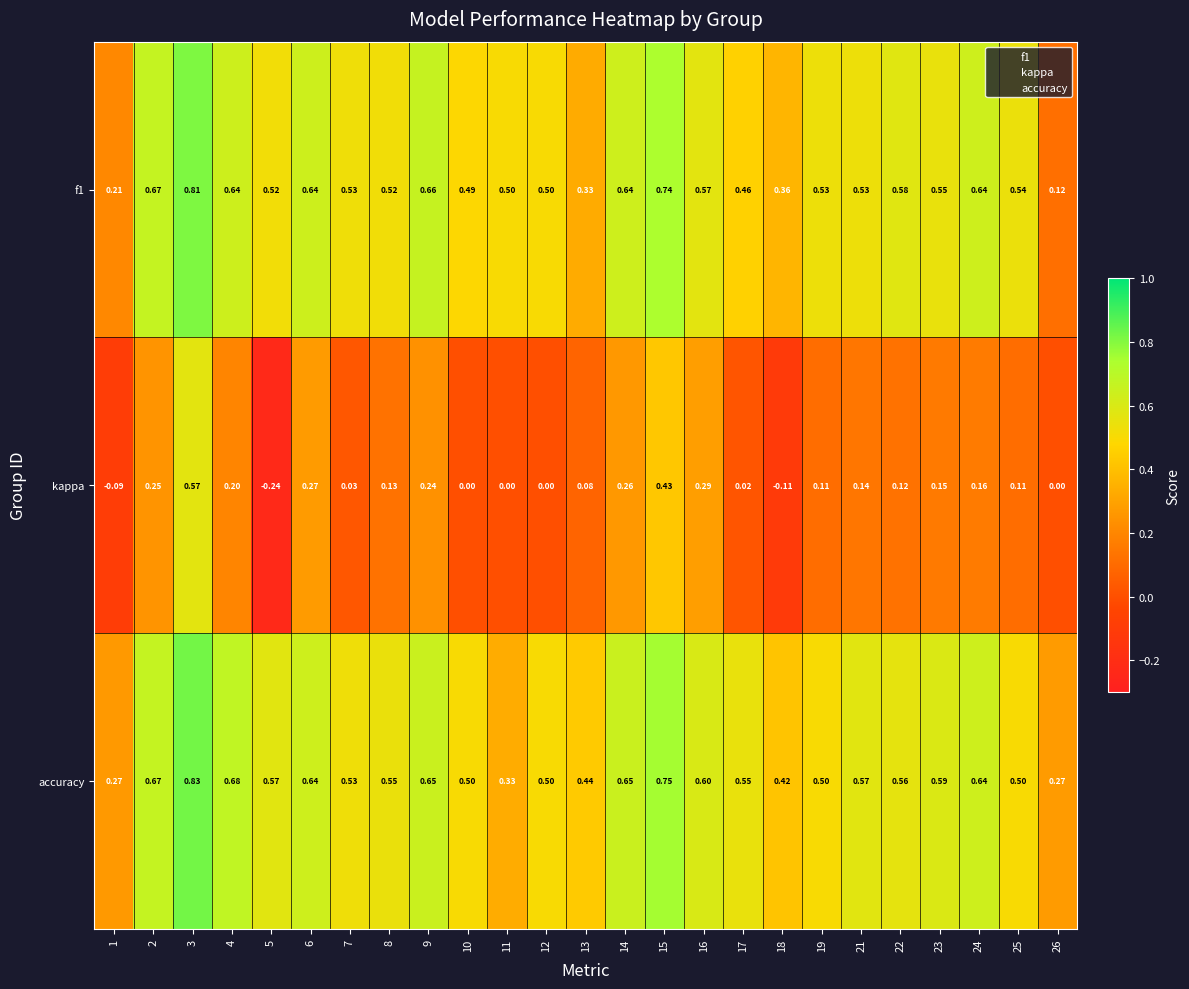

Is the value of f1 at 22 greater than the value of accuracy at 16?

No